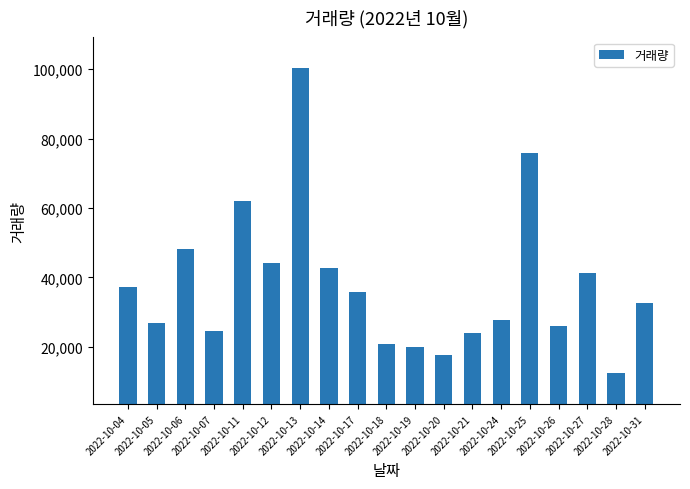

What is the approximate value at 2022-10-14, to the nearest 10?

42590